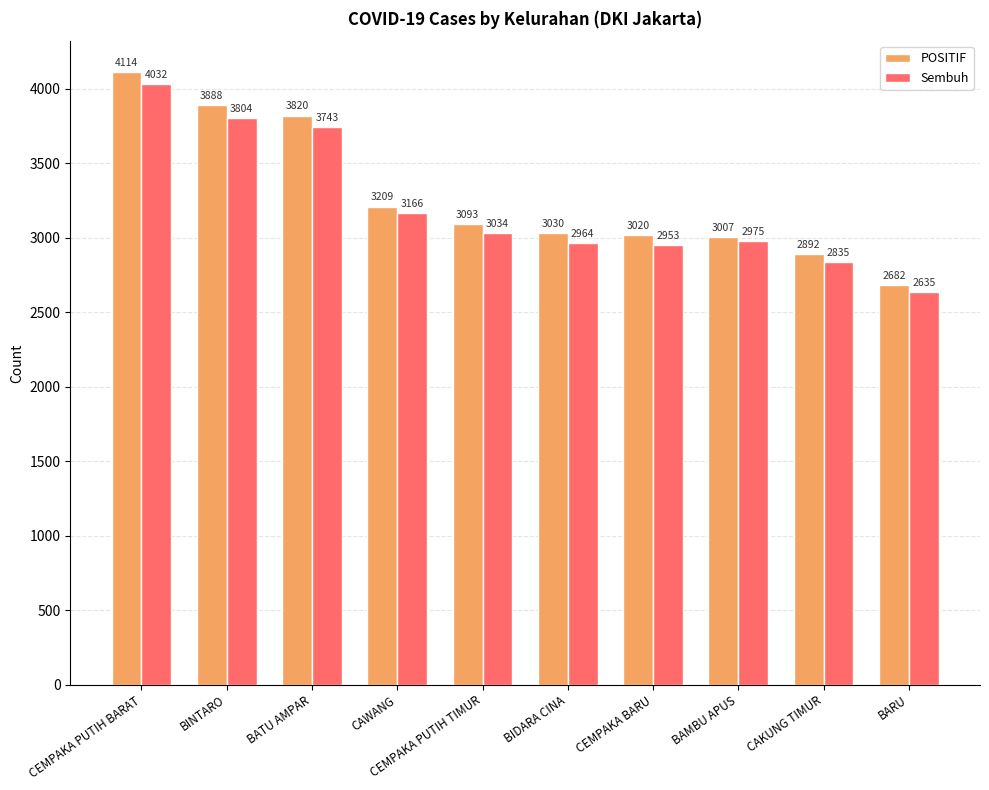

The Sembuh series shows 3743 at BATU AMPAR. True or false?

True